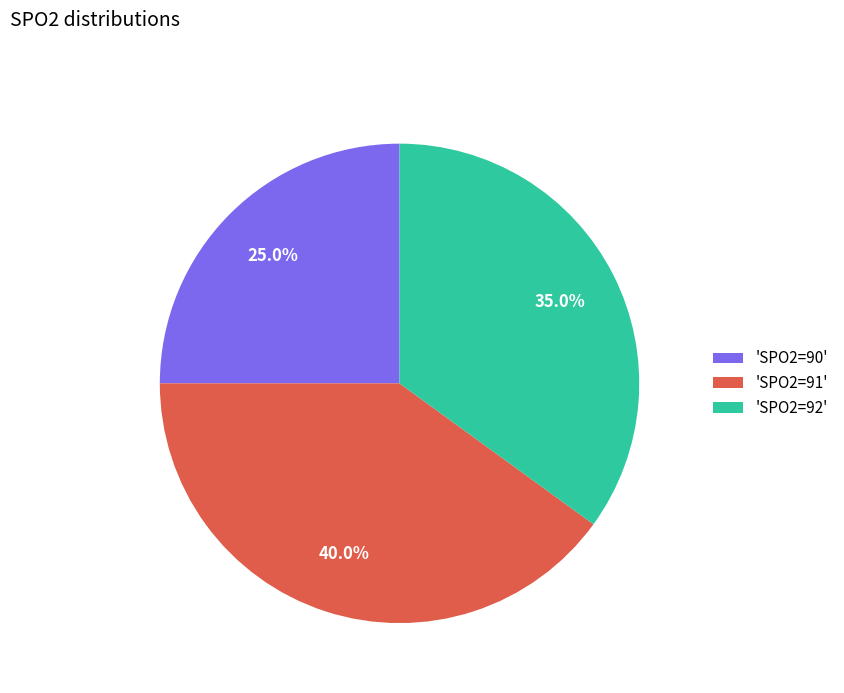

How much of the chart is everything except 'SPO2=90'?

75.0%